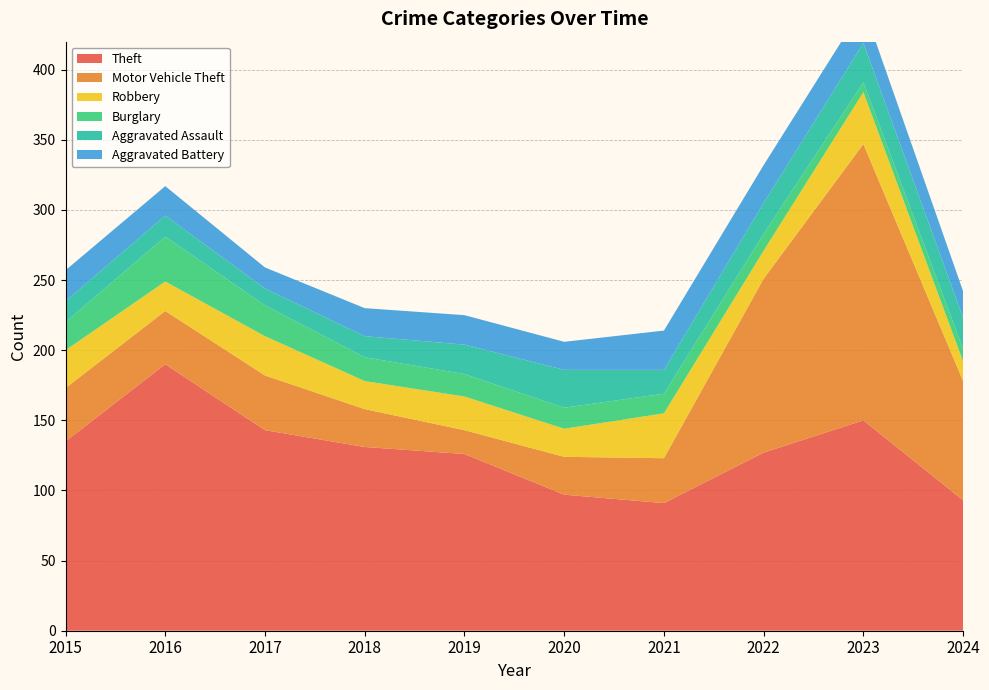

Reading left to right, transcribe all the data shown in this chart.

Theft: 135	190	143	131	126	97	91	127	150	93
Motor Vehicle Theft: 38	38	39	27	17	27	32	124	197	85
Robbery: 27	21	28	20	24	20	32	20	37	14
Burglary: 20	32	22	17	16	15	14	12	7	9
Aggravated Assault: 15	15	12	15	21	27	17	22	28	22
Aggravated Battery: 22	21	15	20	21	20	28	27	26	19